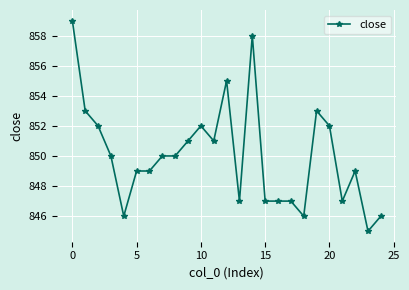

What is the value of the 6th point from the left?

849